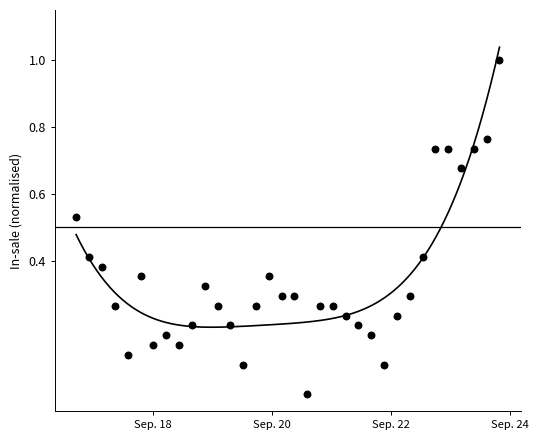

What is the range of Y values (max minus min)?

1.0